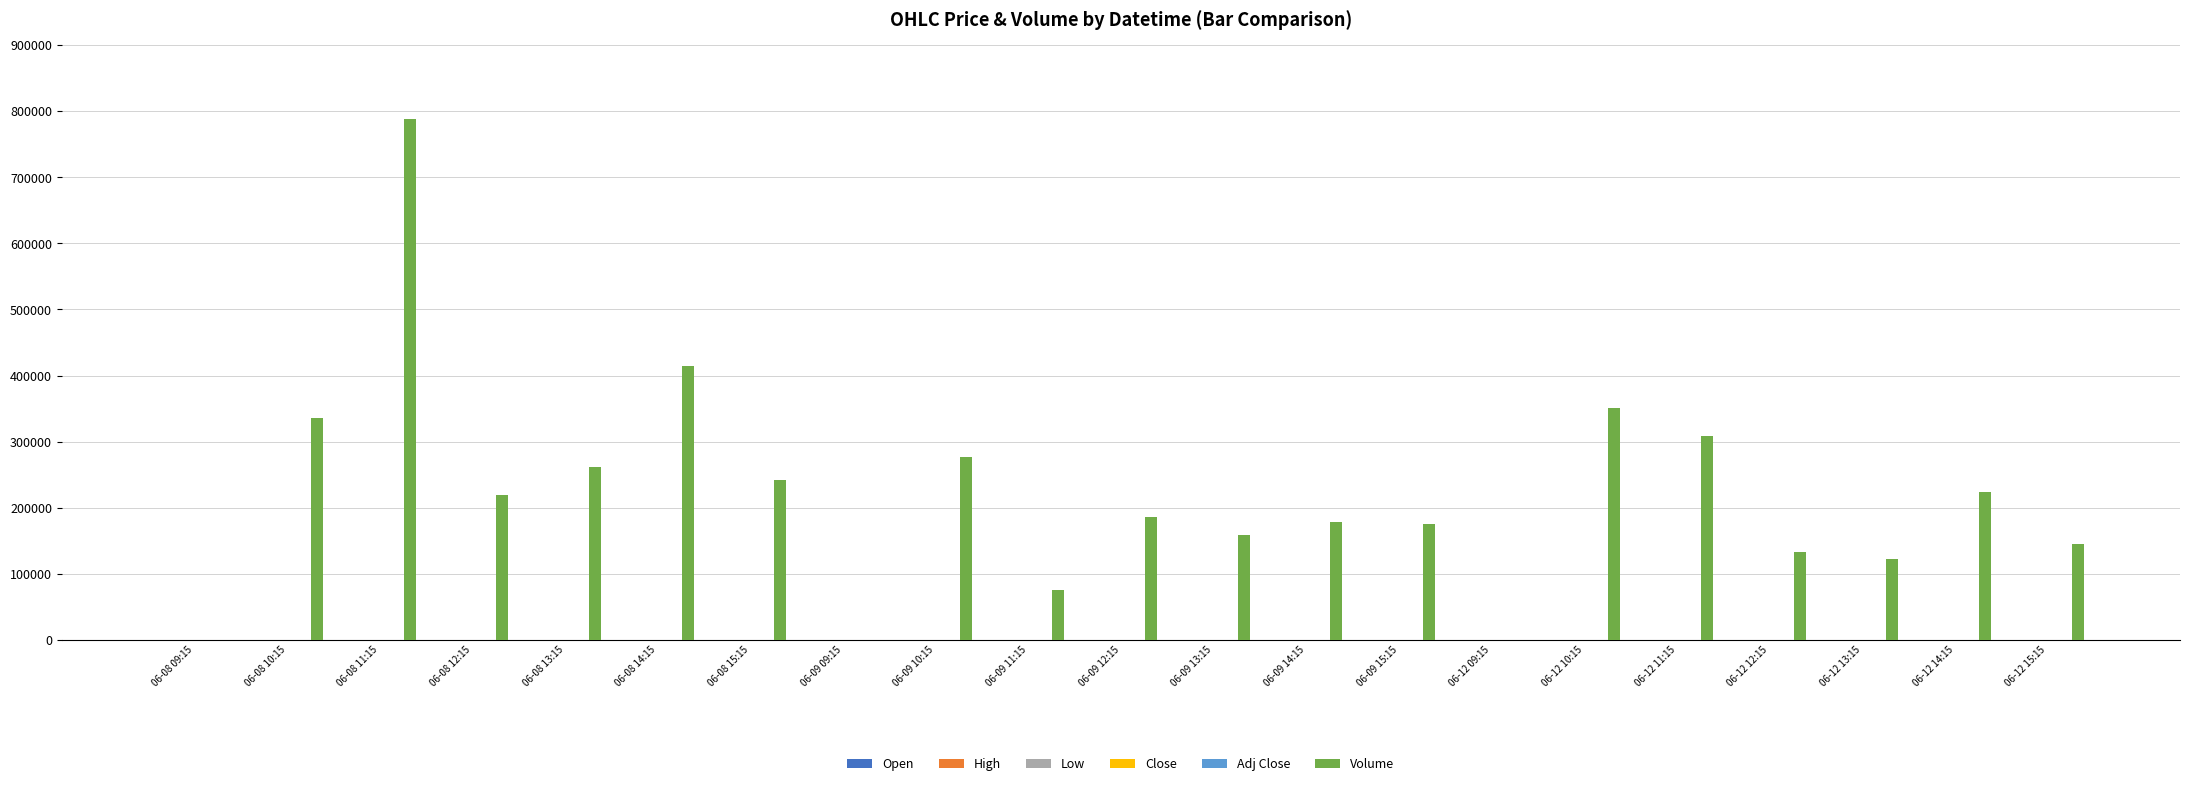

What is the greatest value displayed?

788541.0